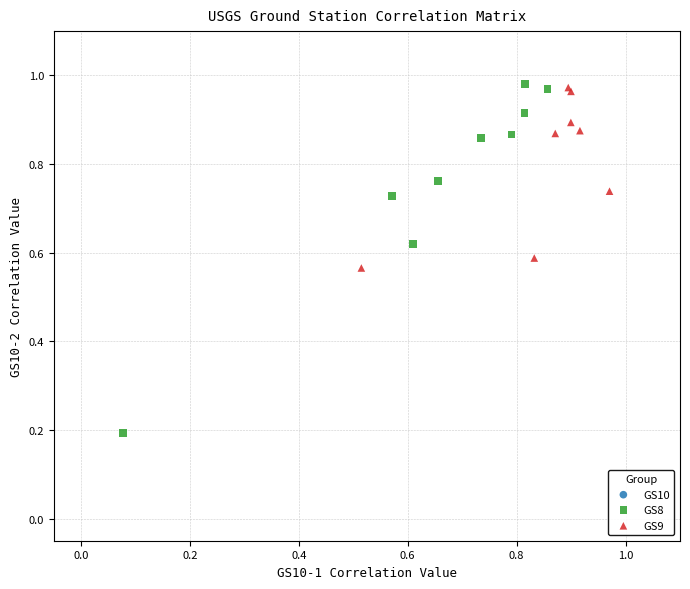

Which series reaches the minimum Y coordinate?

GS8